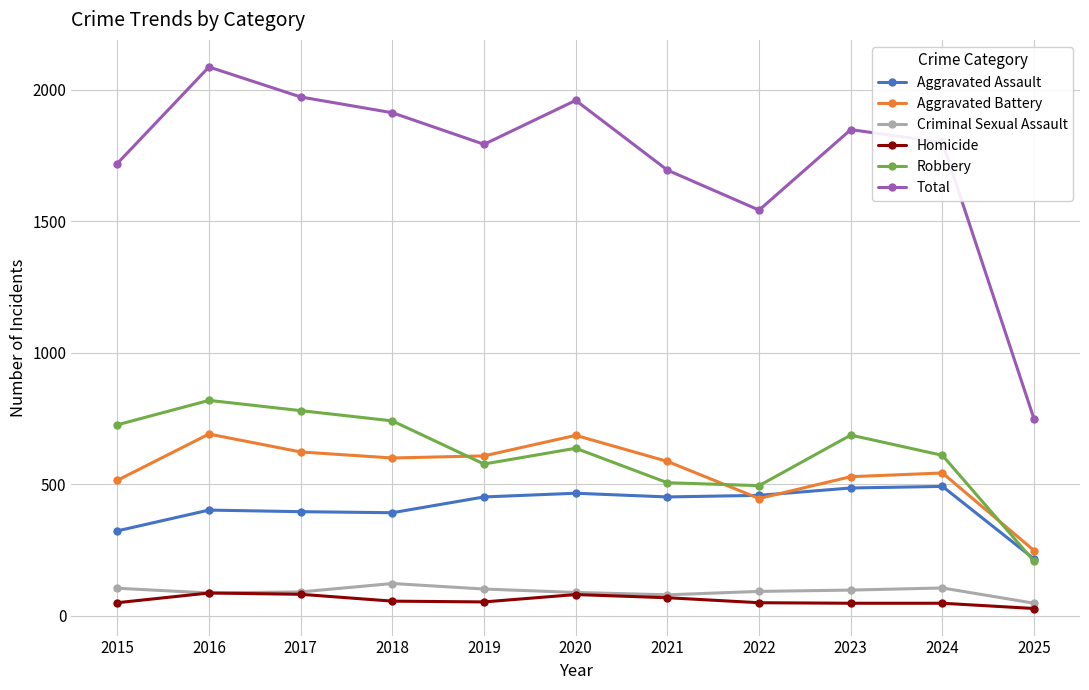

True or false: Total has more than 0 interior local peaks.

True